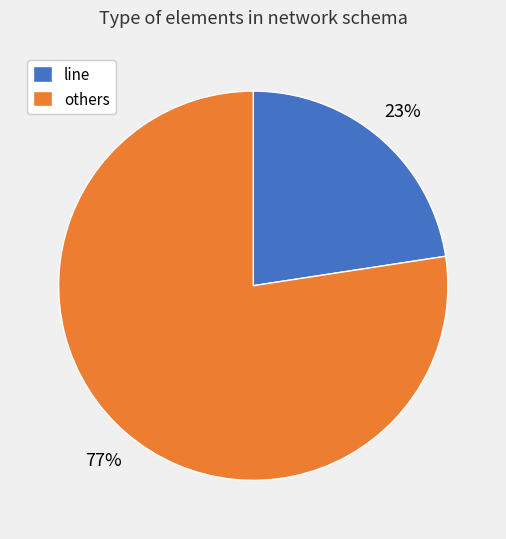

To the nearest percent, what portion does line represent?

23%